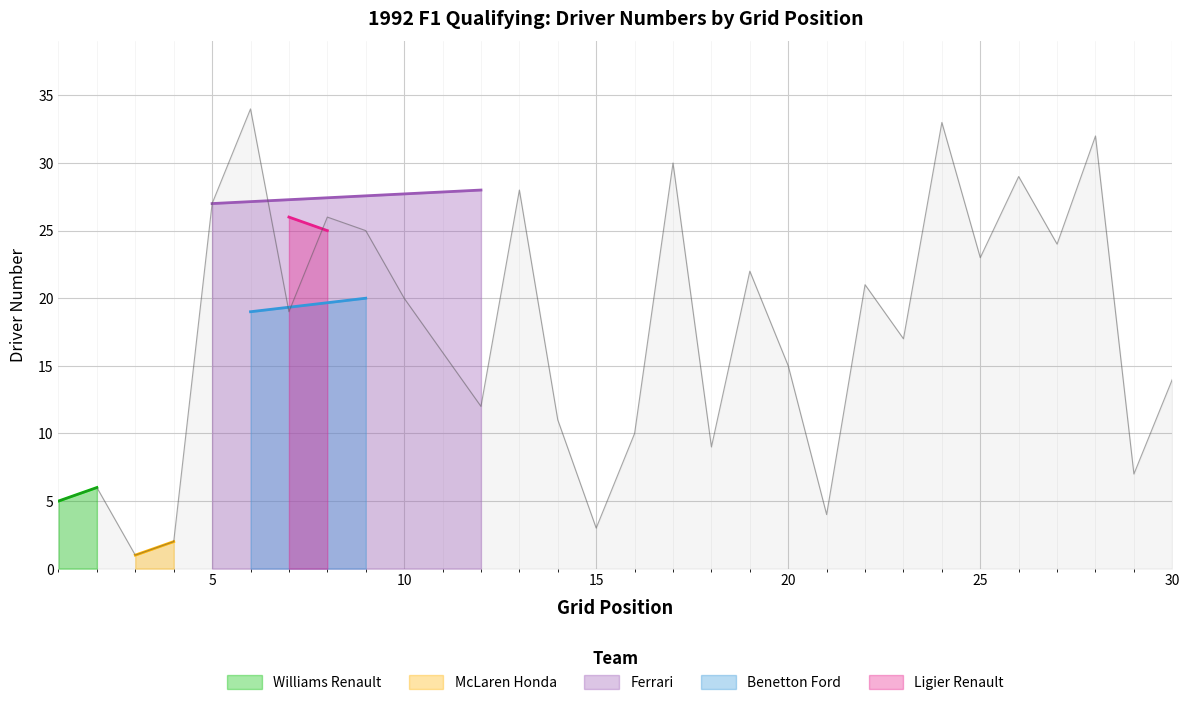

What is the maximum value for Ferrari?

28.0